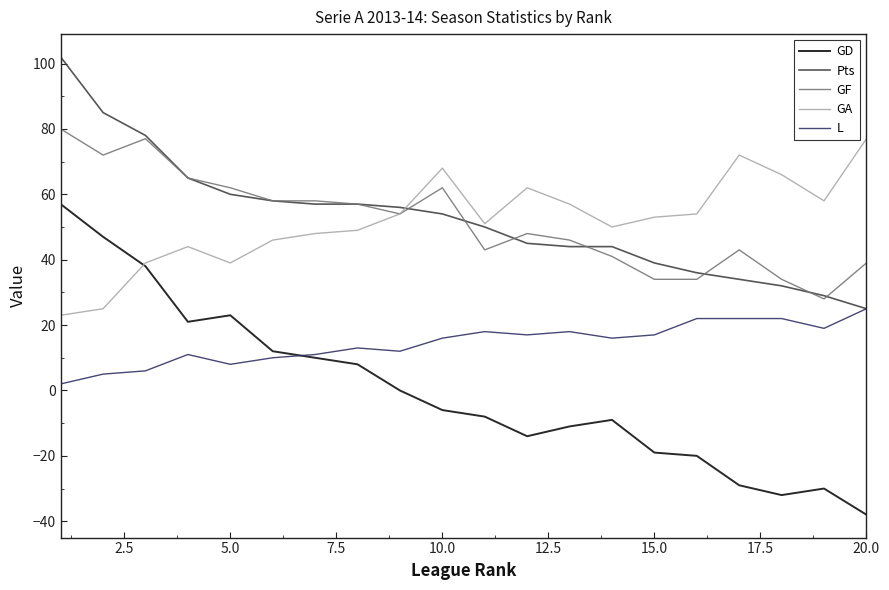

Which series has the largest range (max minus min)?

GD